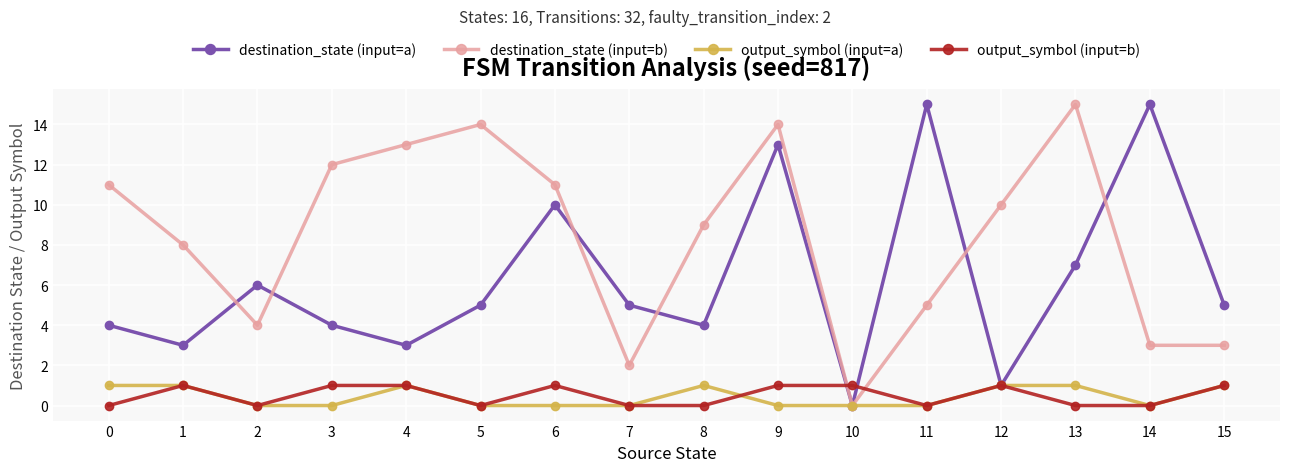

Where do output_symbol (input=b) and destination_state (input=b) first cross each other?

9 and 10